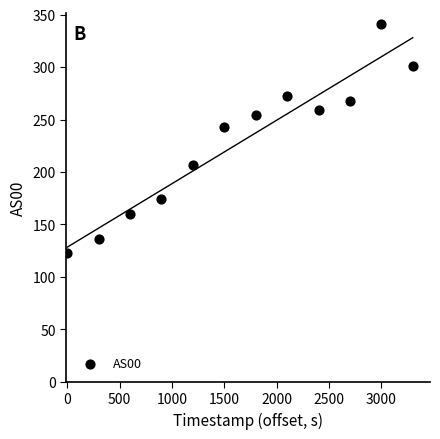

What is the average X value?

1650